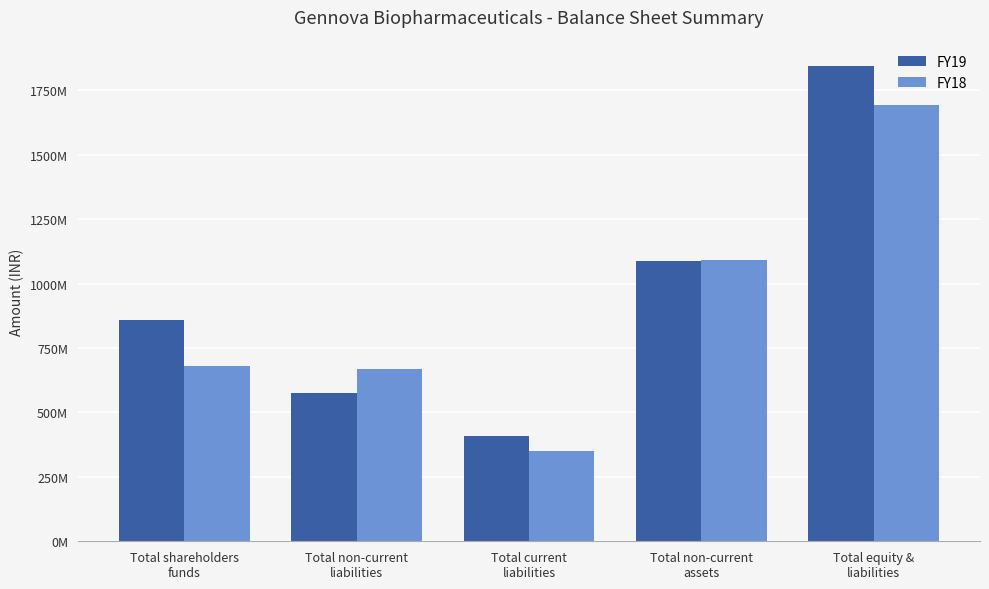

The value of FY19 at Total shareholders
funds is 858290000. True or false?

True